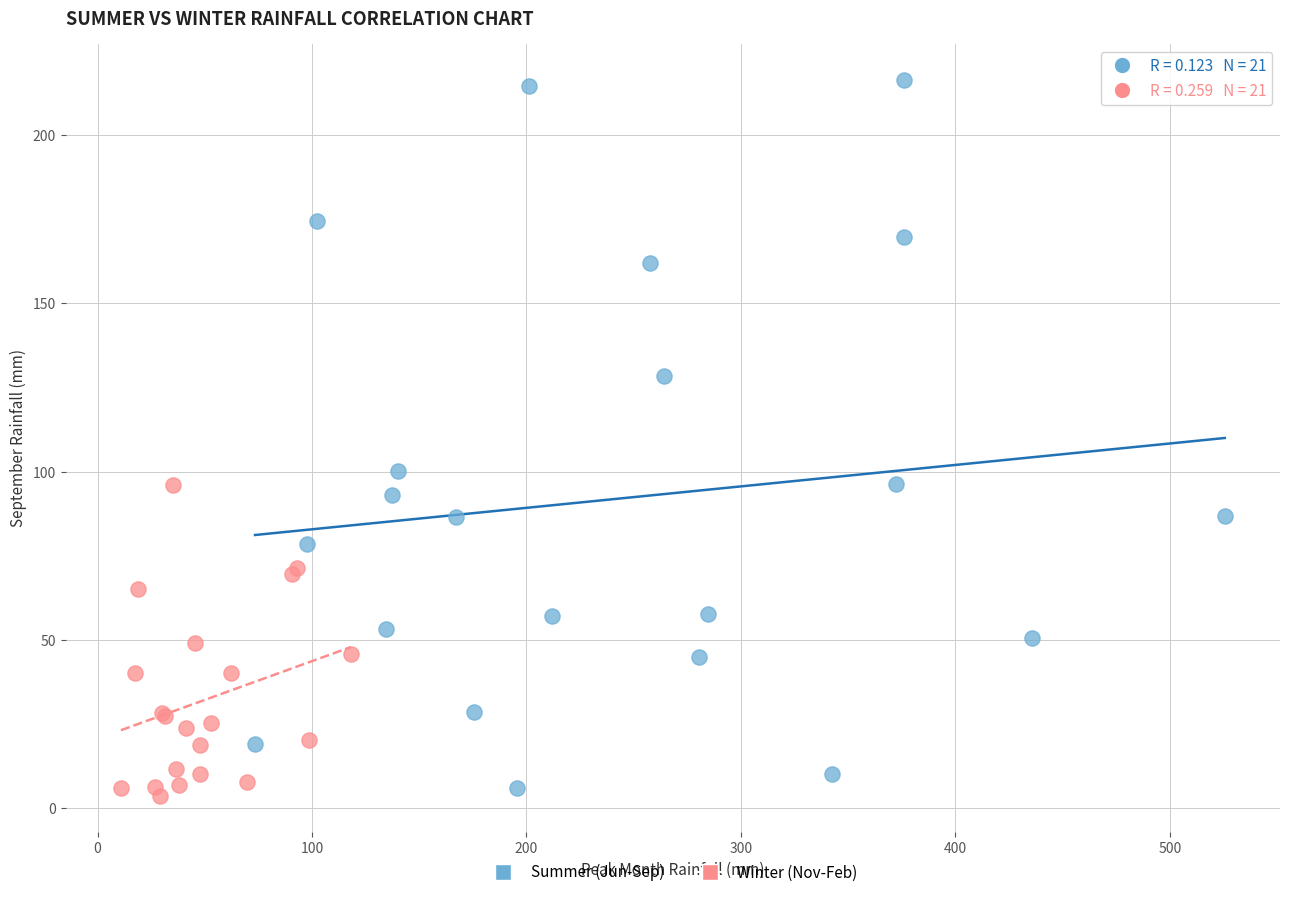

Which series reaches the maximum Y coordinate?

Summer (Jun-Sep)